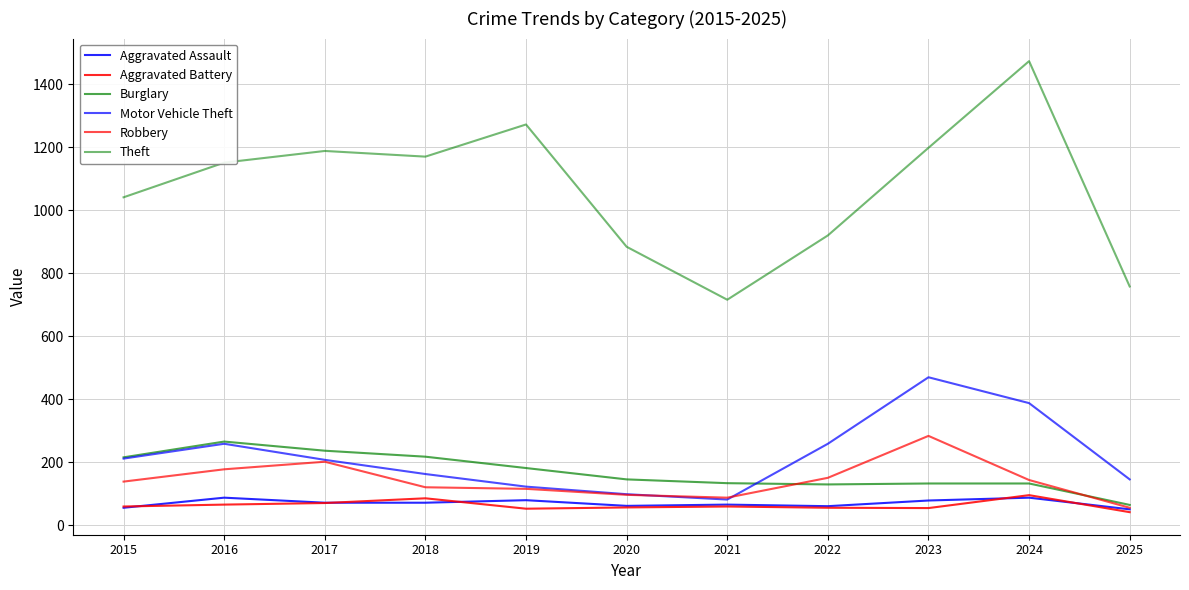

What is the maximum value shown in the chart?

1473